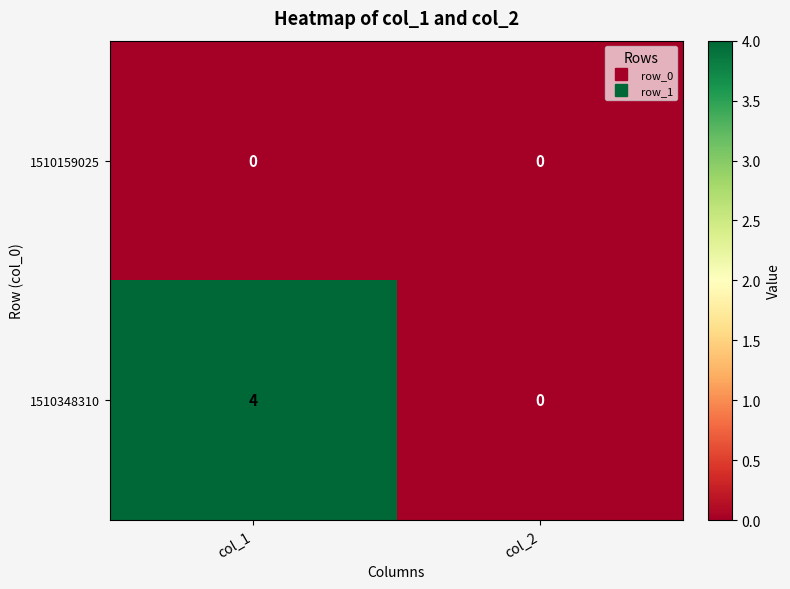

At which category is the sum across all series the highest?

col_1